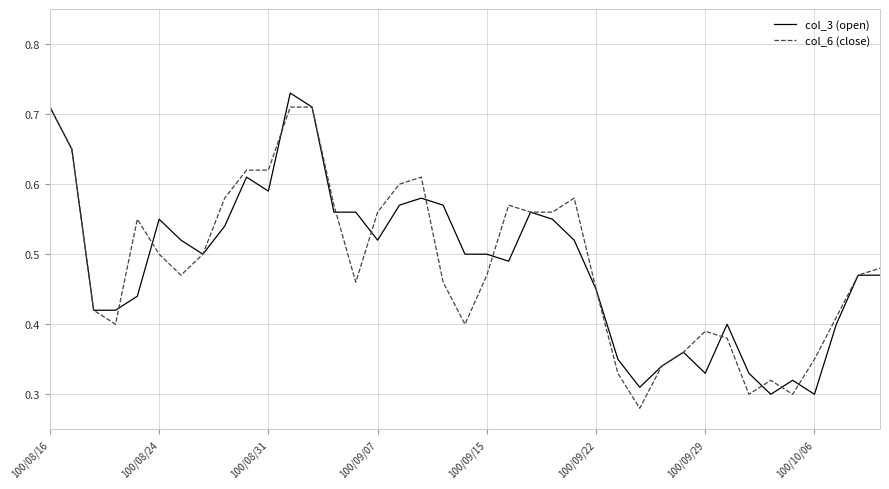

How many col_6 (close) values are between 0 and 1?

39